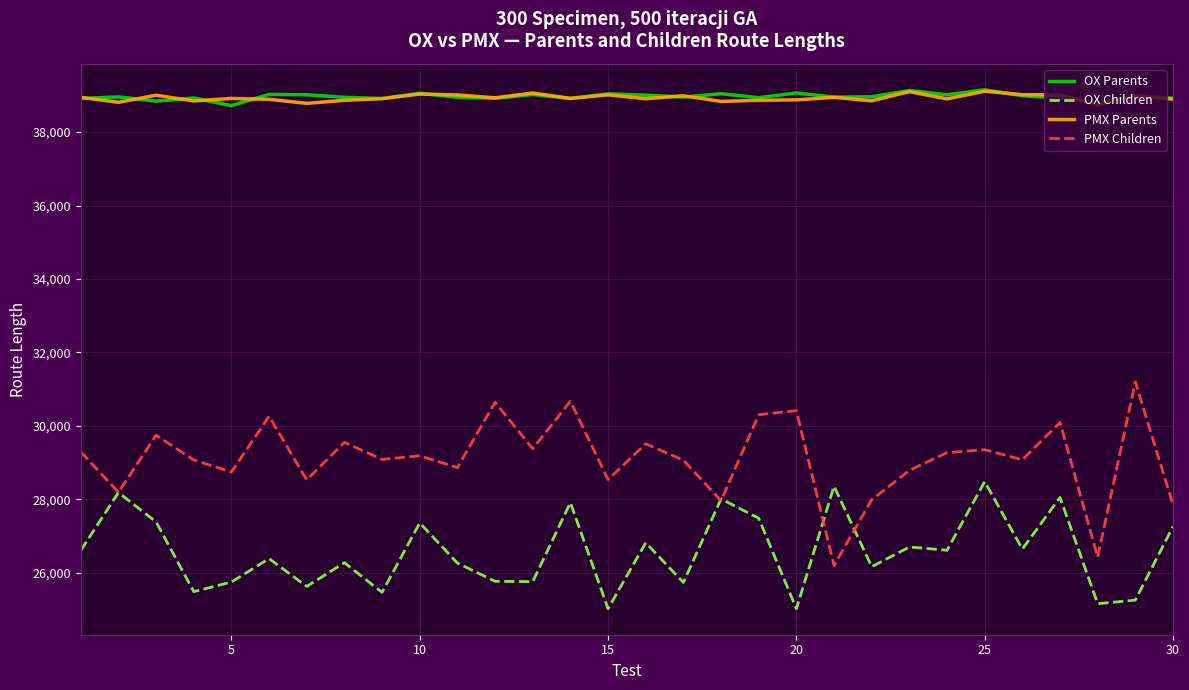

Which series has the widest spread of values?

PMX Children